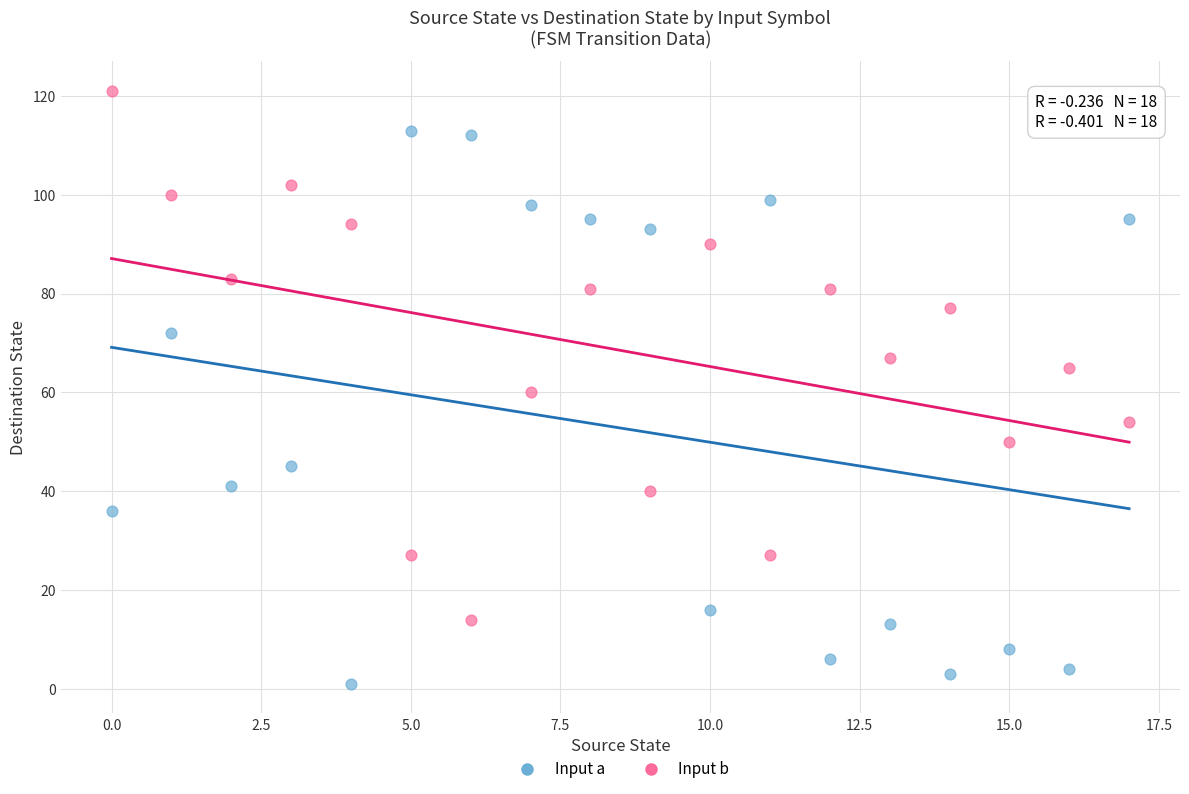

Across all data points, what is the range of Y values (max minus min)?

120